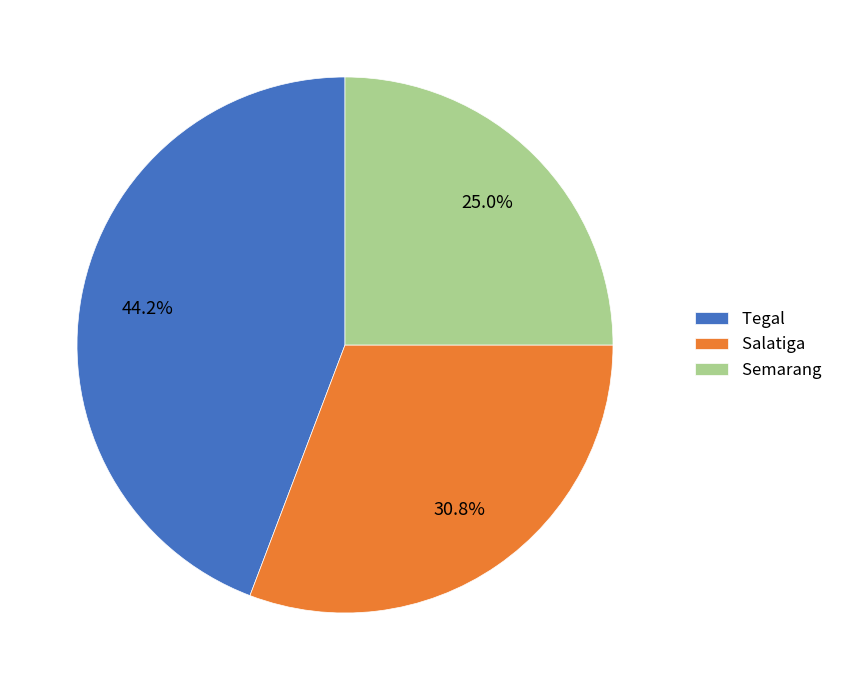

Rank the categories by value from lowest to highest.

Semarang, Salatiga, Tegal